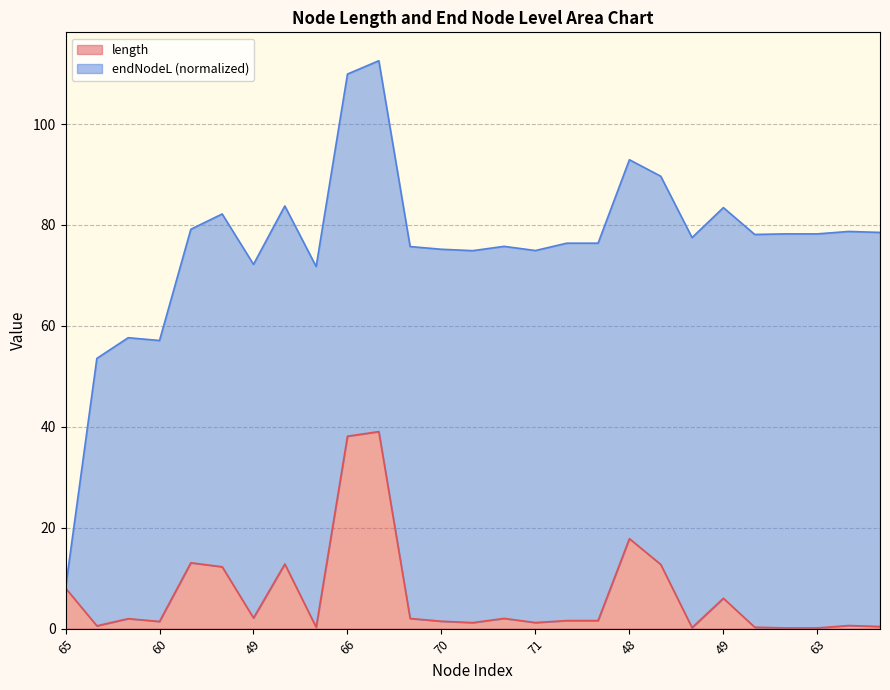

Is it true that the value at 71 is 1.2?

True